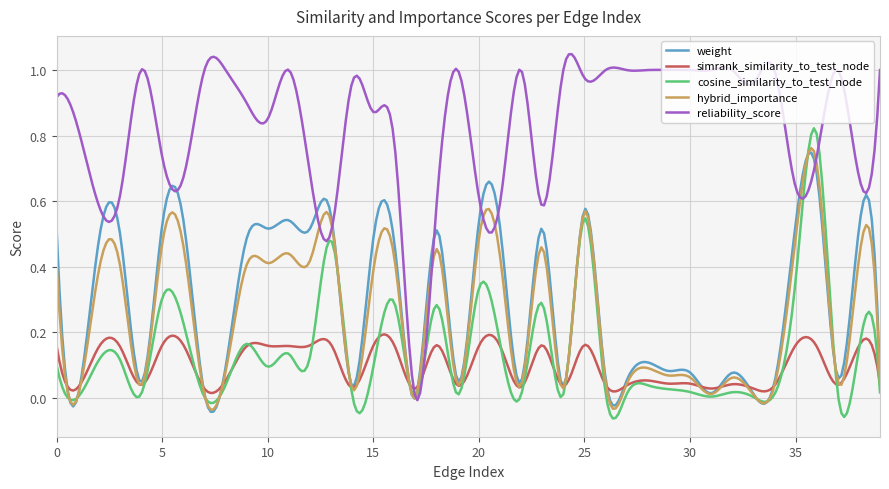

At how many categories does at least one series exceed 0?

300